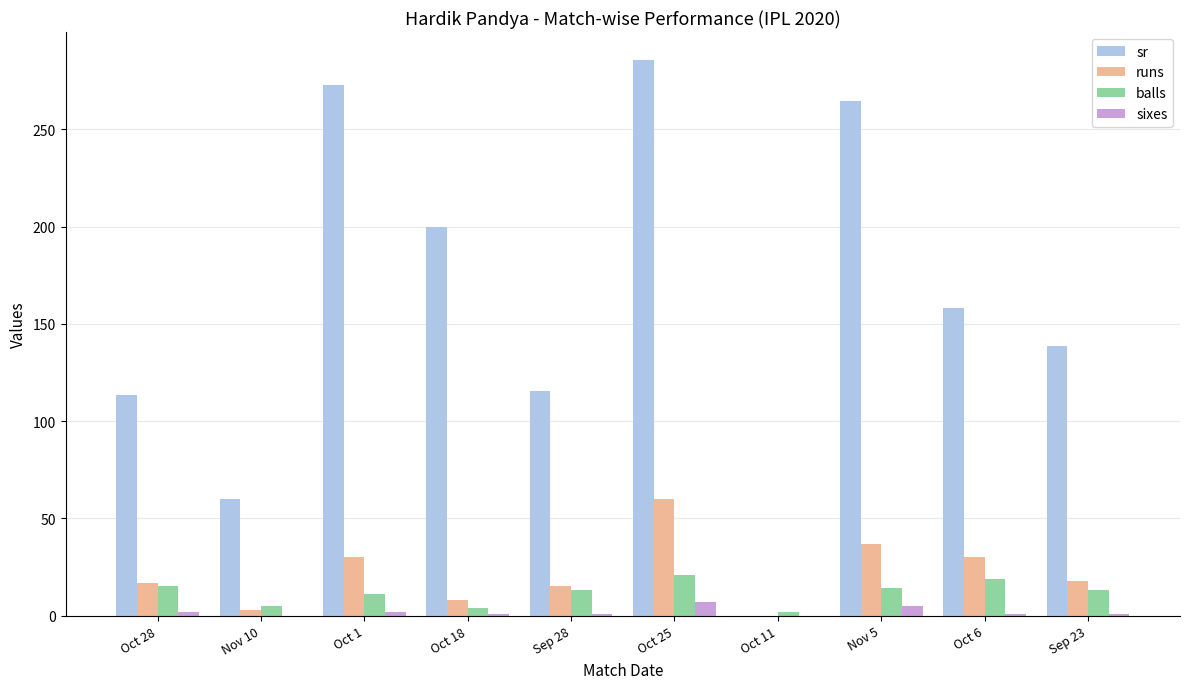

Which series has the largest total across all categories?

sr